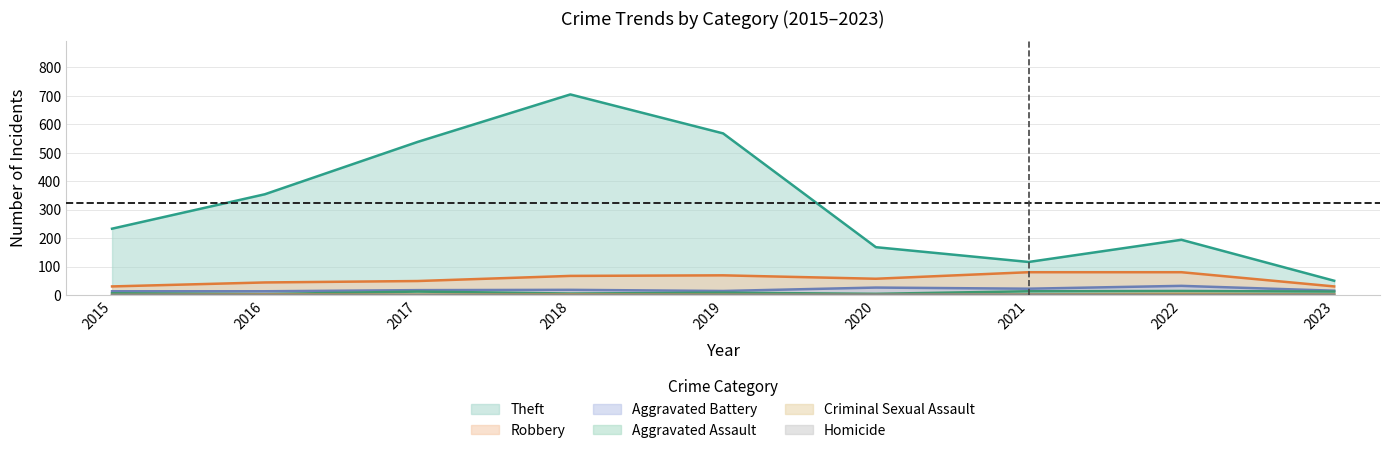

What are all the series names shown in the legend?

Theft, Robbery, Aggravated Battery, Aggravated Assault, Criminal Sexual Assault, Homicide